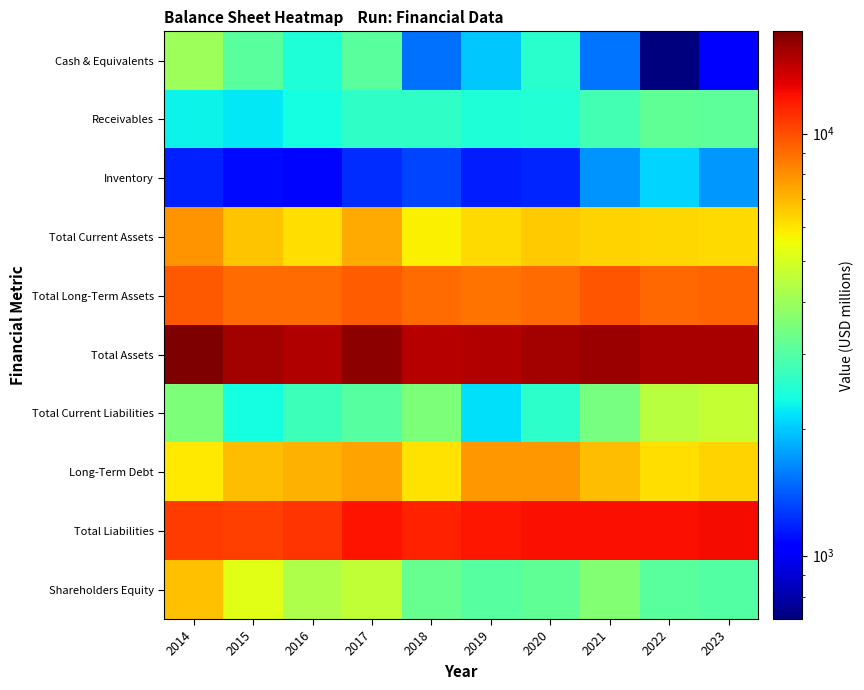

Rank the series at 2020 from highest to lowest value.

Total Assets, Total Liabilities, Total Long-Term Assets, Long-Term Debt, Total Current Assets, Shareholders Equity, Total Current Liabilities, Cash & Equivalents, Receivables, Inventory